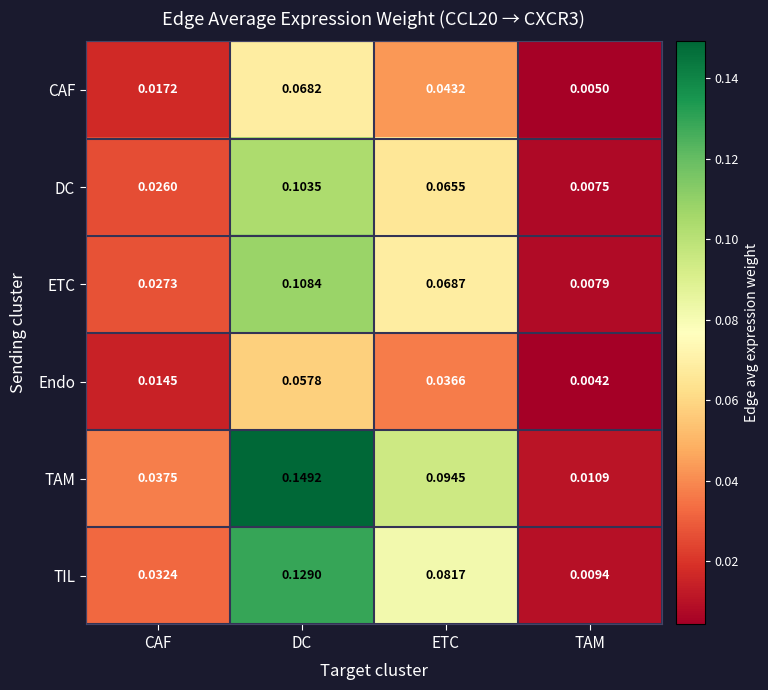

Rank the categories by TAM value from lowest to highest.

TAM, CAF, ETC, DC